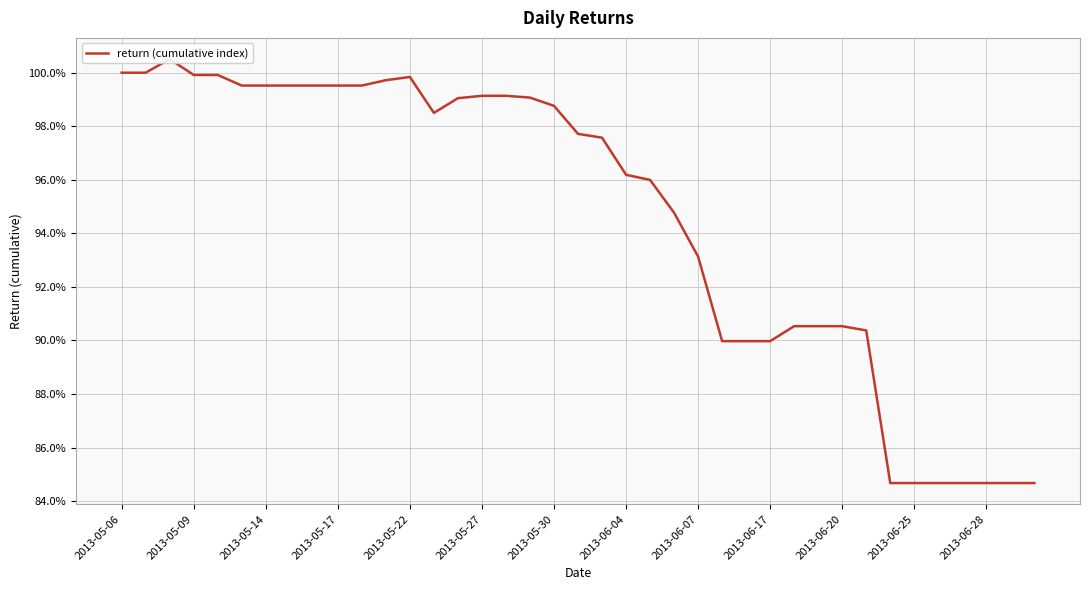

What is the sum of the values at 21 and 35?

1.8